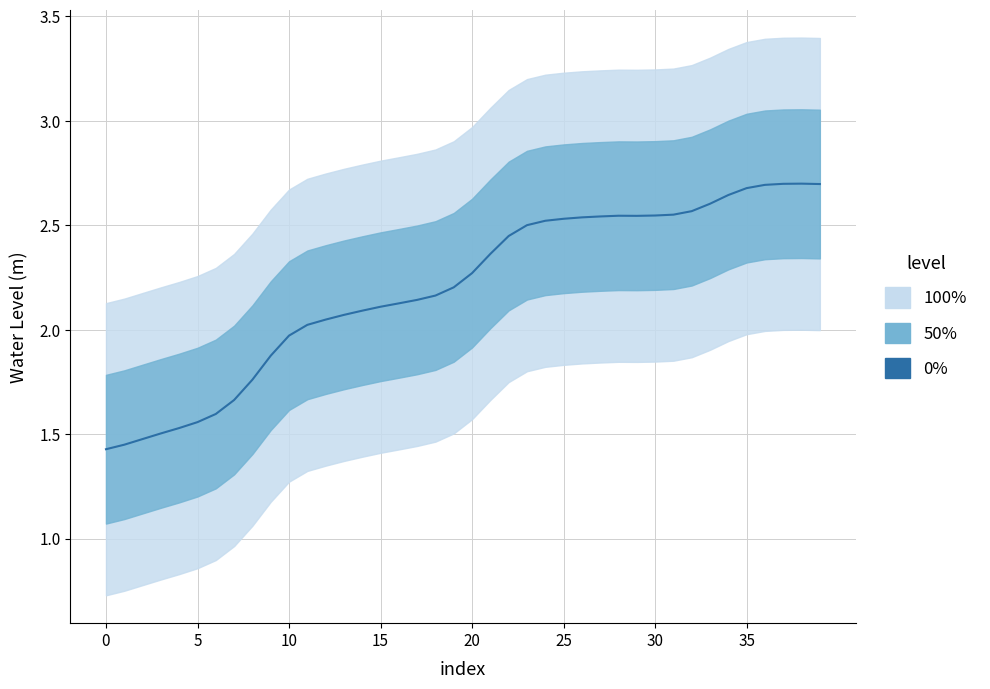

What is the label of the 28th point from the left?

27